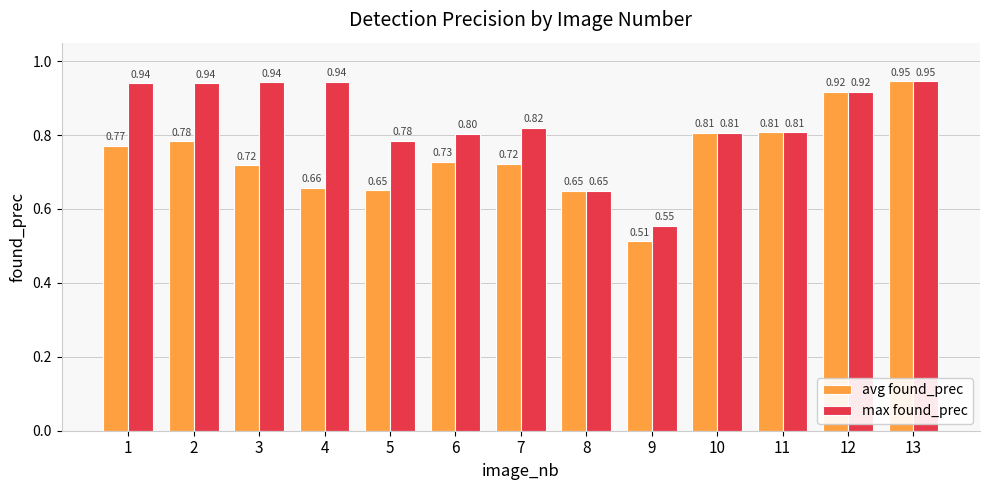

The avg found_prec series shows 0.8 at 10. True or false?

True